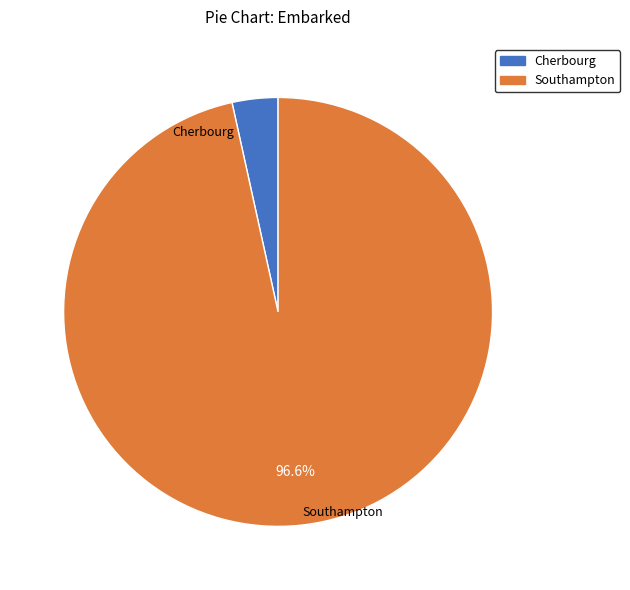

How many slices are in this pie chart?

2